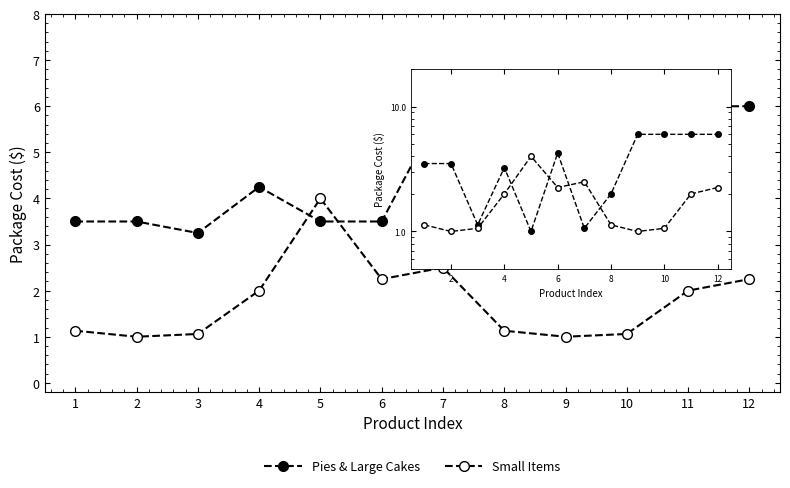

At which category is the sum across all series the highest?

12